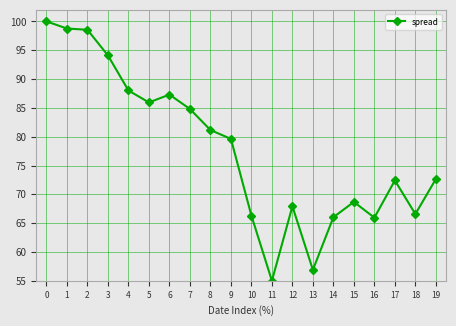

Where is the data nearest to the value 77?

9